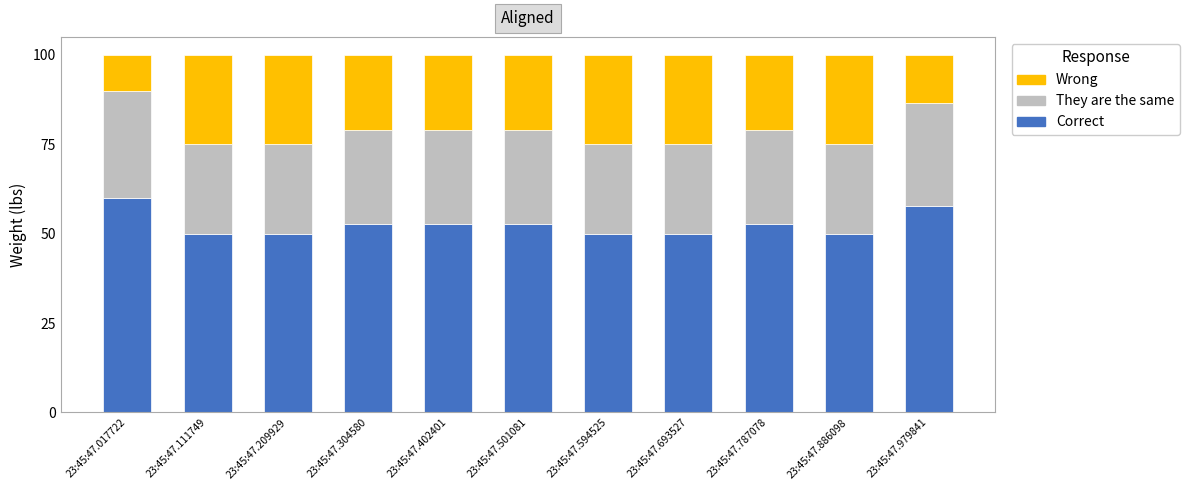

What is the difference between the Correct values at 23:45:47.594525 and 23:45:47.017722?

10.0